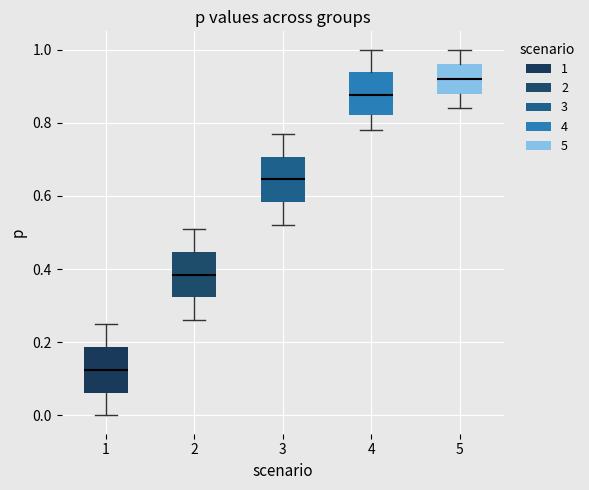

Reading left to right, transcribe this box plot: for each box, give where its median line is, the range the box spans, and where its two whiskers end, as read against the y-axis. The values are not printed on the chart, so give them approximately, as read against the axis.

1: median 0.12, box 0.06 to 0.18, whiskers 0.00 to 0.26
2: median 0.38, box 0.32 to 0.44, whiskers 0.26 to 0.52
3: median 0.64, box 0.58 to 0.70, whiskers 0.52 to 0.78
4: median 0.88, box 0.82 to 0.94, whiskers 0.78 to 1.00
5: median 0.92, box 0.88 to 0.96, whiskers 0.84 to 1.00